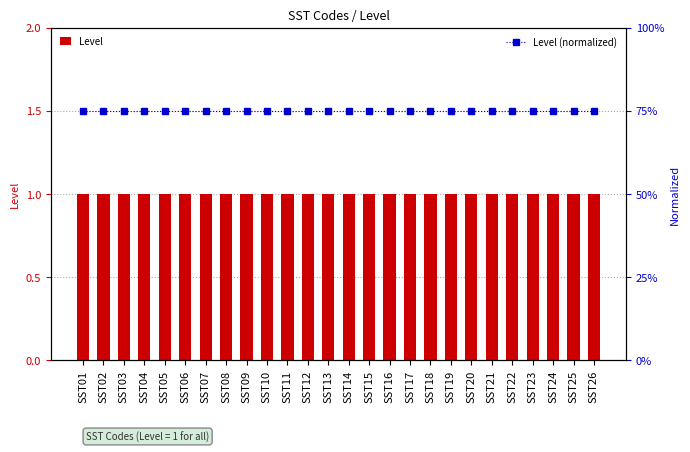

What is the spread (max minus min) of values at SST24?

0.2